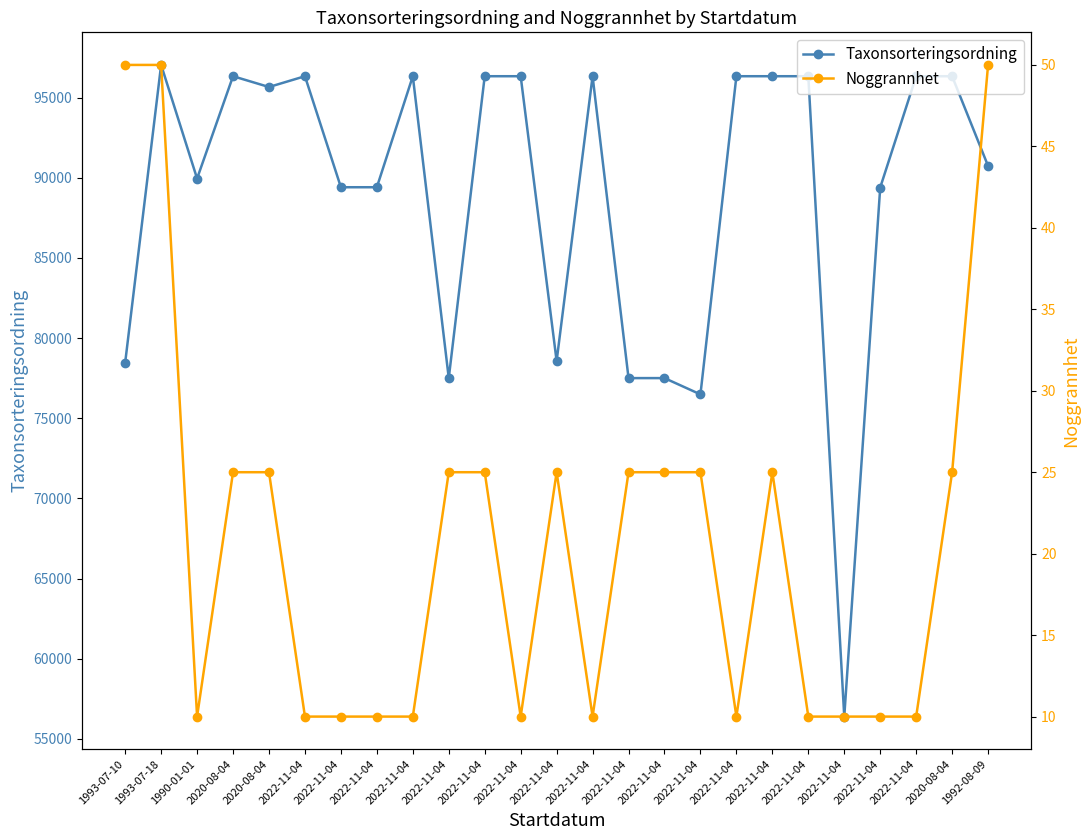

What is the difference between the maximum and minimum values in the Noggrannhet series?

40